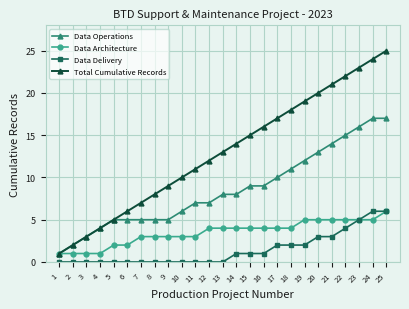

Reading left to right, what are all the values shown in this chart?

Data Operations: 1	2	3	4	5	5	5	5	5	6	7	7	8	8	9	9	10	11	12	13	14	15	16	17	17
Data Architecture: 1	1	1	1	2	2	3	3	3	3	3	4	4	4	4	4	4	4	5	5	5	5	5	5	6
Data Delivery: 0	0	0	0	0	0	0	0	0	0	0	0	0	1	1	1	2	2	2	3	3	4	5	6	6
Total Cumulative Records: 1	2	3	4	5	6	7	8	9	10	11	12	13	14	15	16	17	18	19	20	21	22	23	24	25